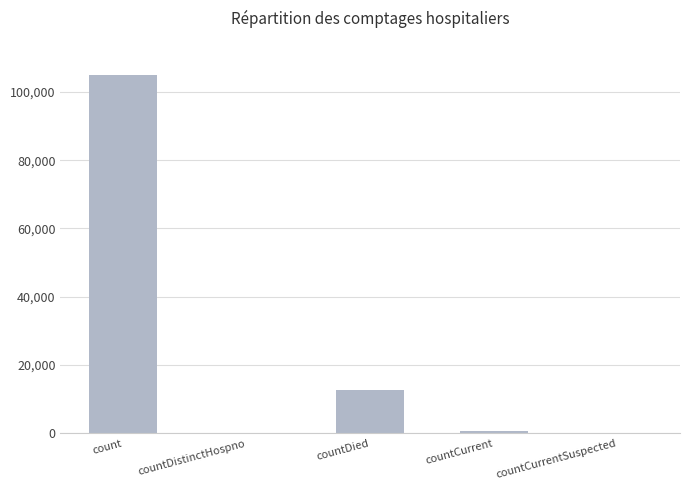

What is the sum of all values?

118260